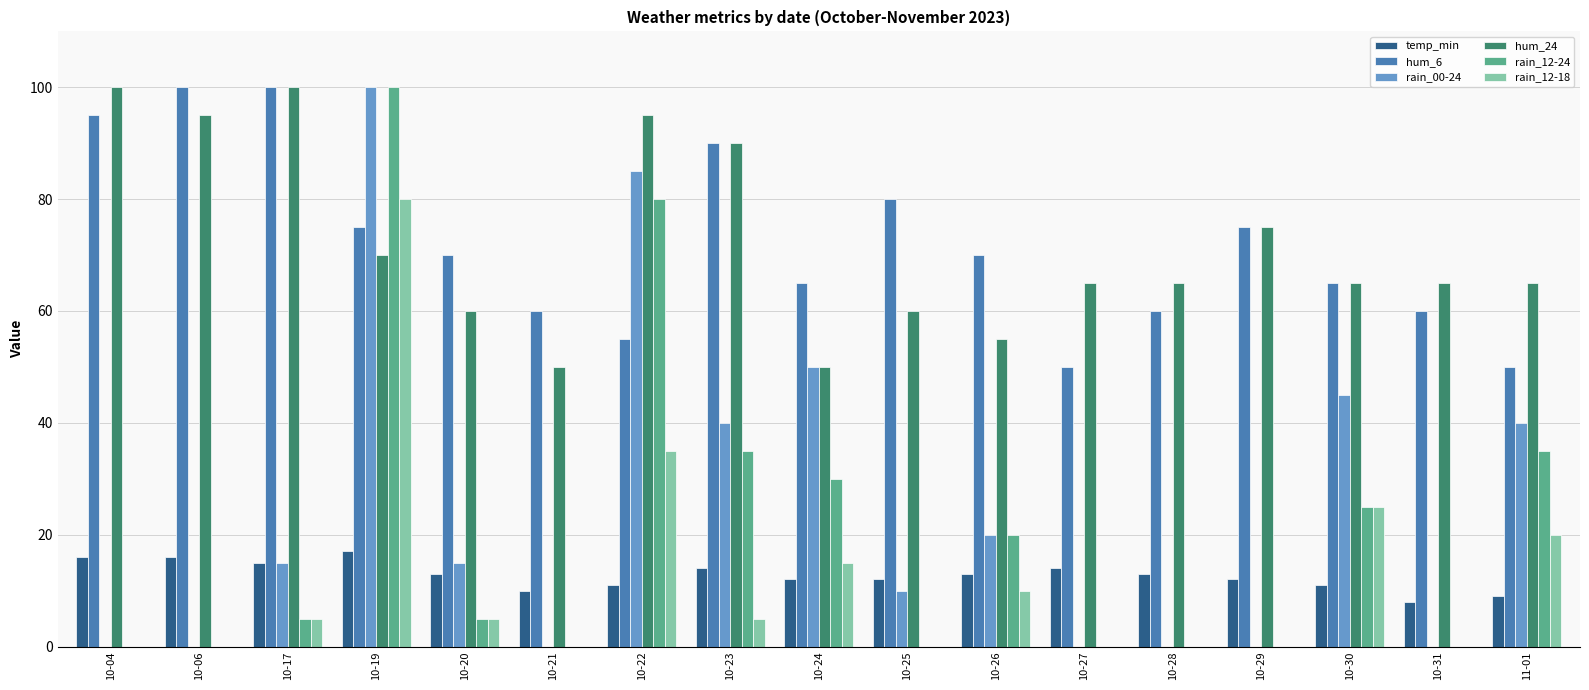

How many groups of bars are there?

17